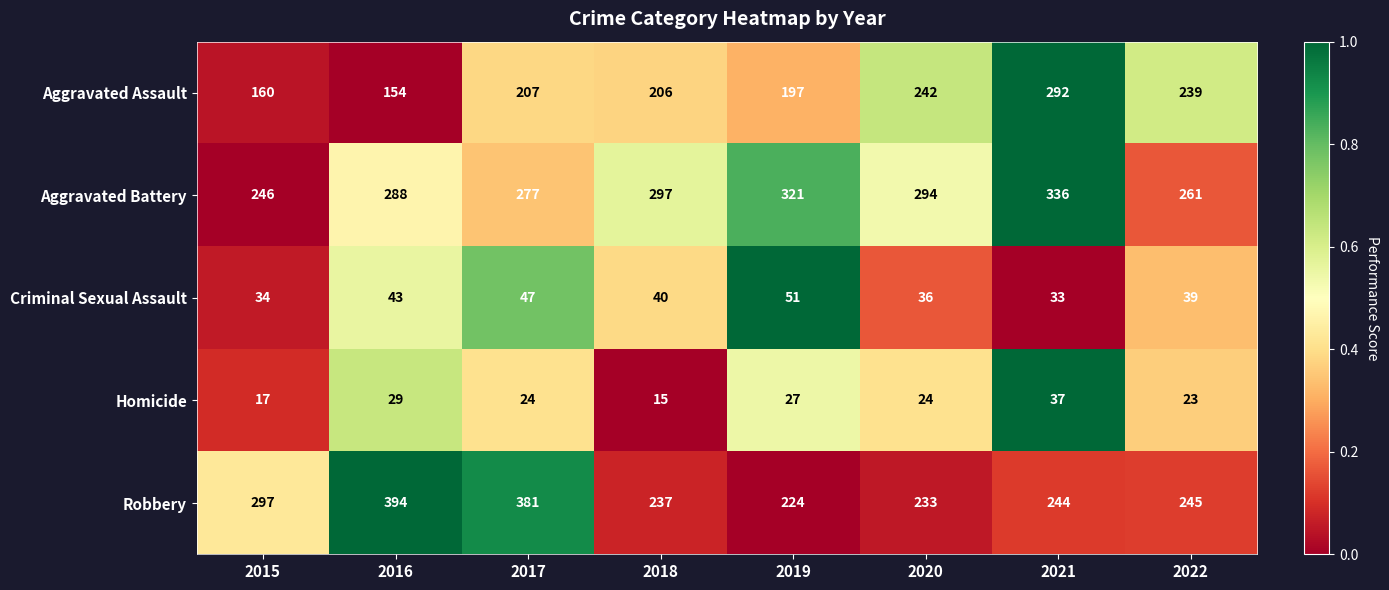

What is the difference between the highest and lowest values at 2016?

365